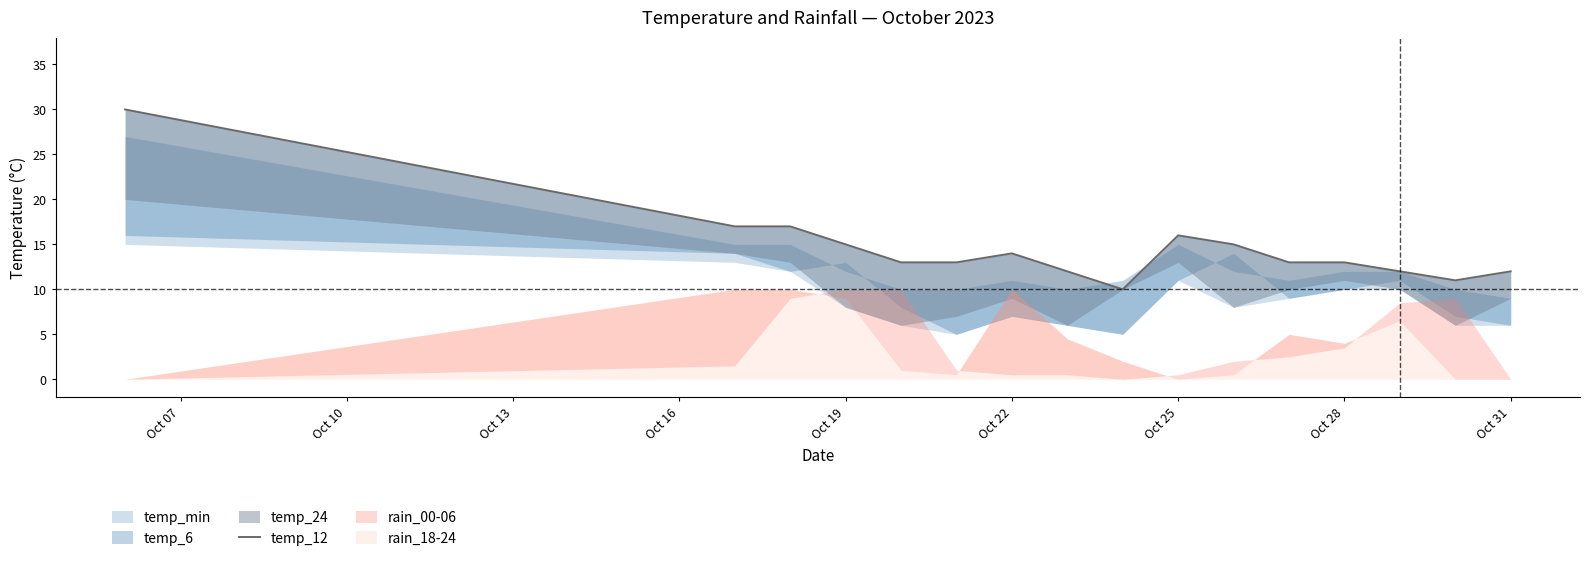

What is the sum of the values at Oct 10 and Oct 22?

30